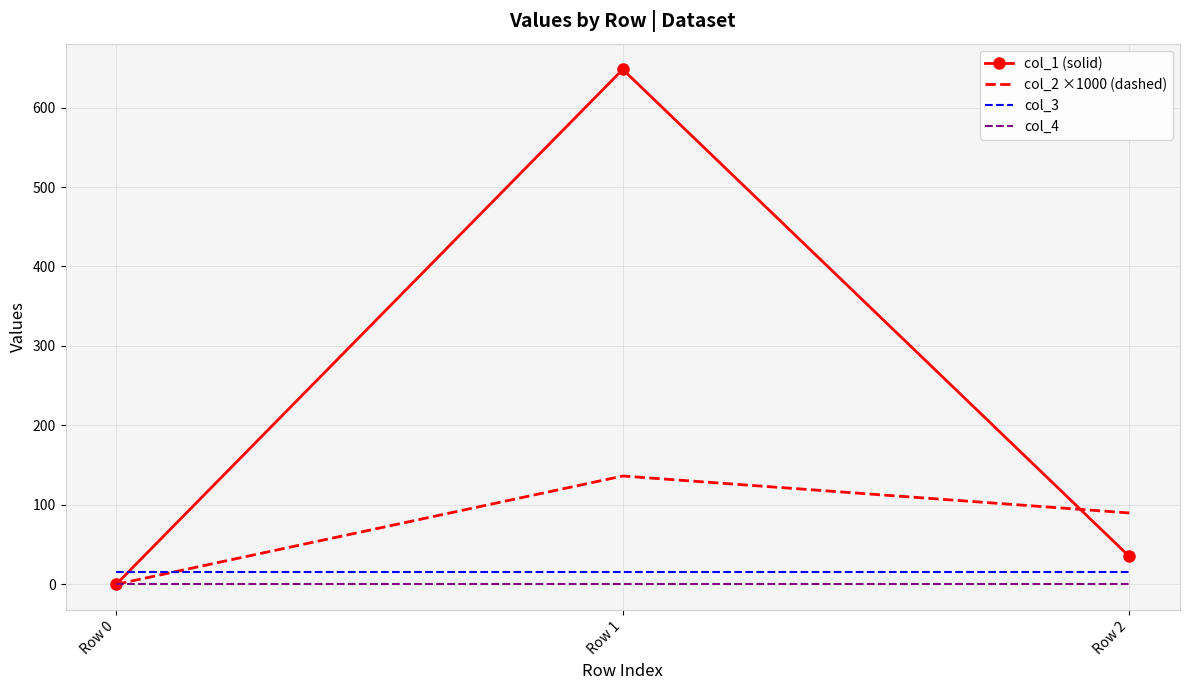

Is it true that col_2 ×1000 (dashed) equals 85.2 at Row 0?

False